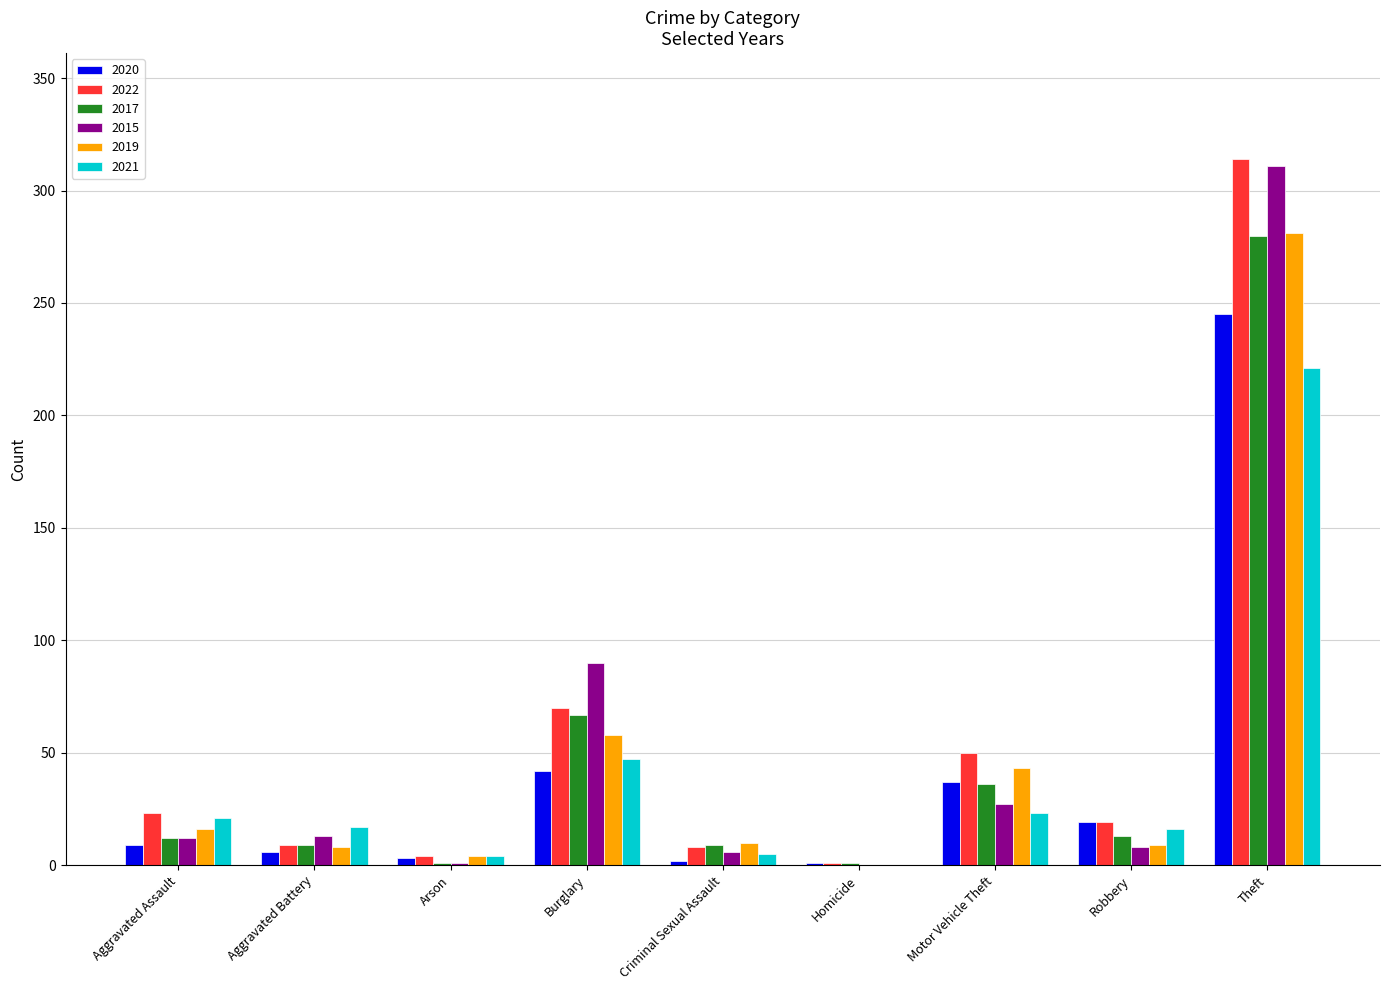

Is it true that 2021 equals 10 at Burglary?

False